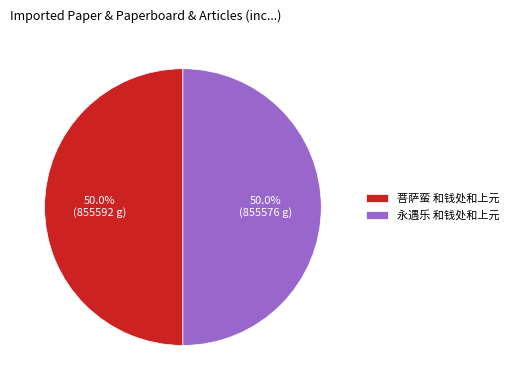

What percentage is the 菩萨蛮 和钱处和上元 slice, to the nearest percent?

50%